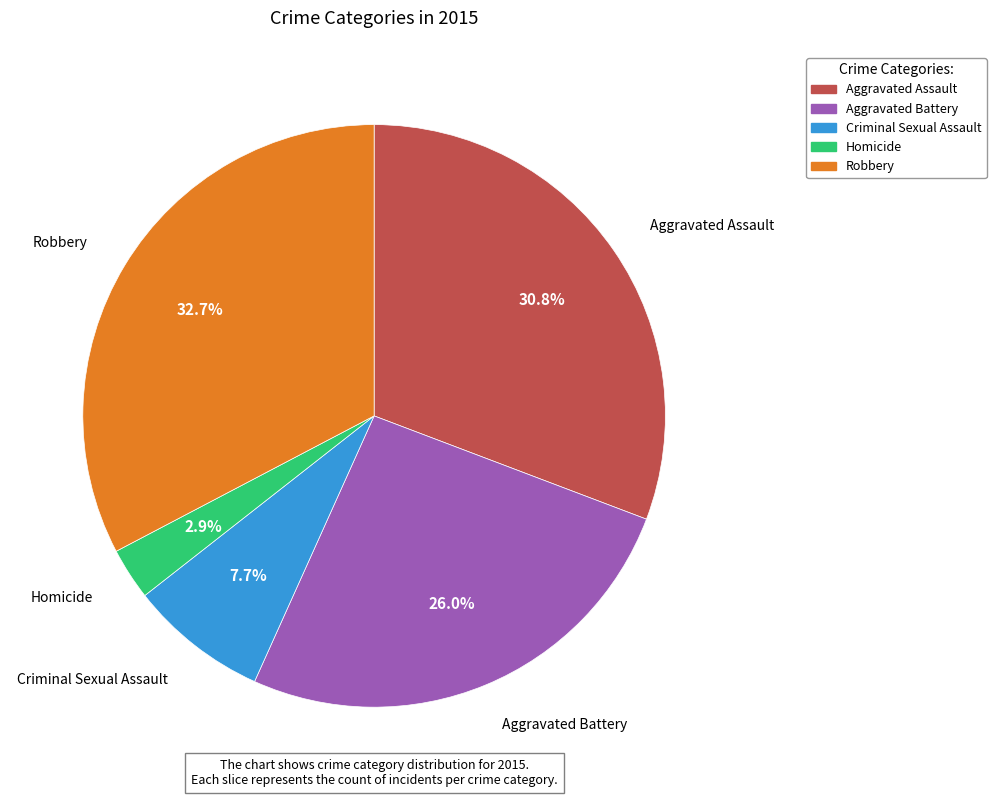

The Homicide slice represents 3% of the pie. True or false?

True